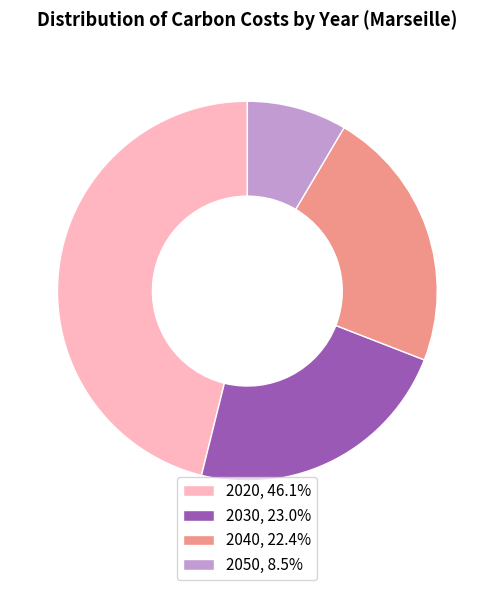

True or false: 2030 accounts for 16% of the total.

False